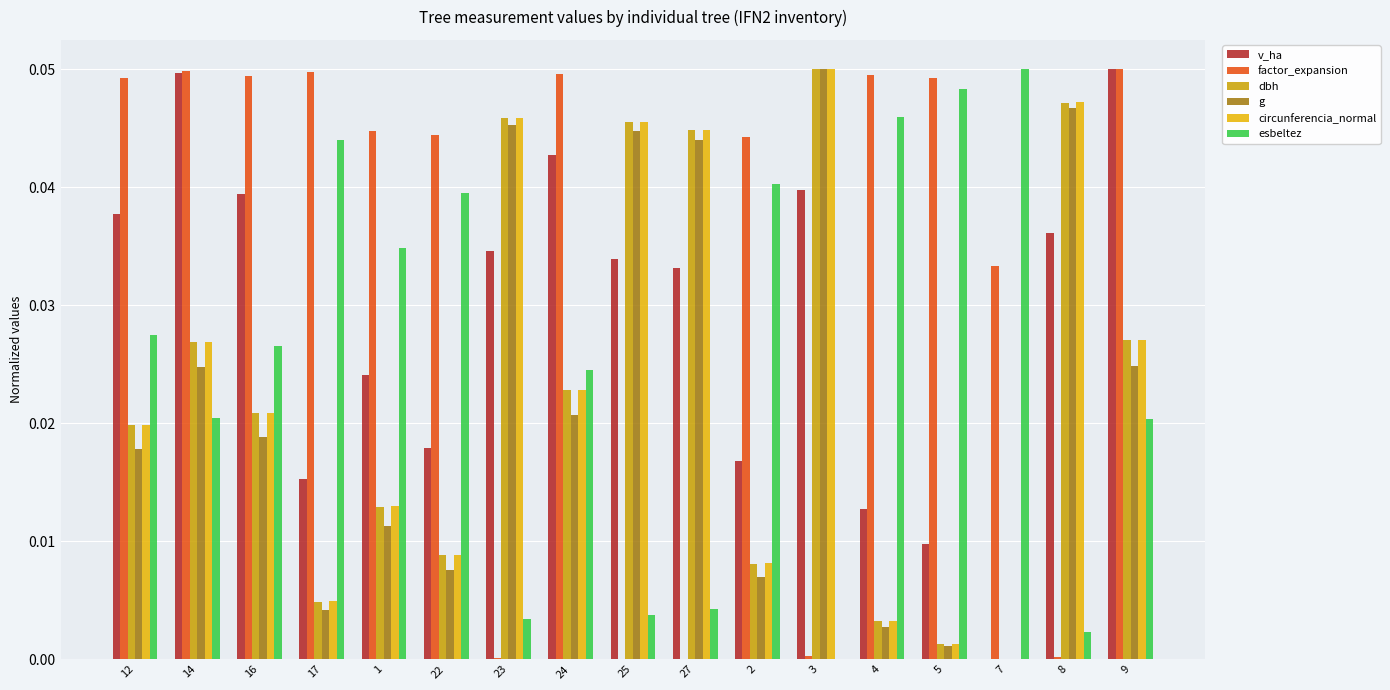

What is the total value across all series at 24?

0.2